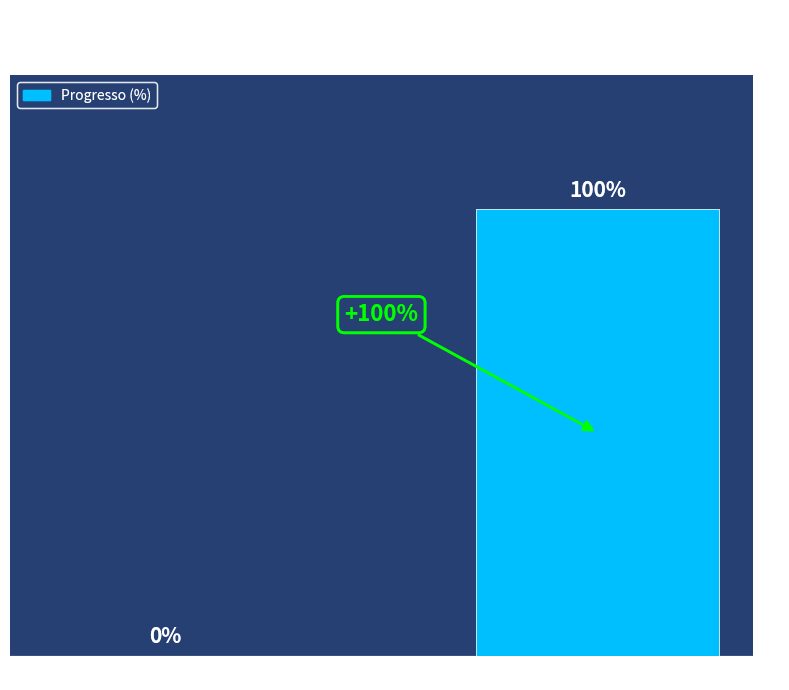

Are the bars grouped side by side (vs. stacked)?

No